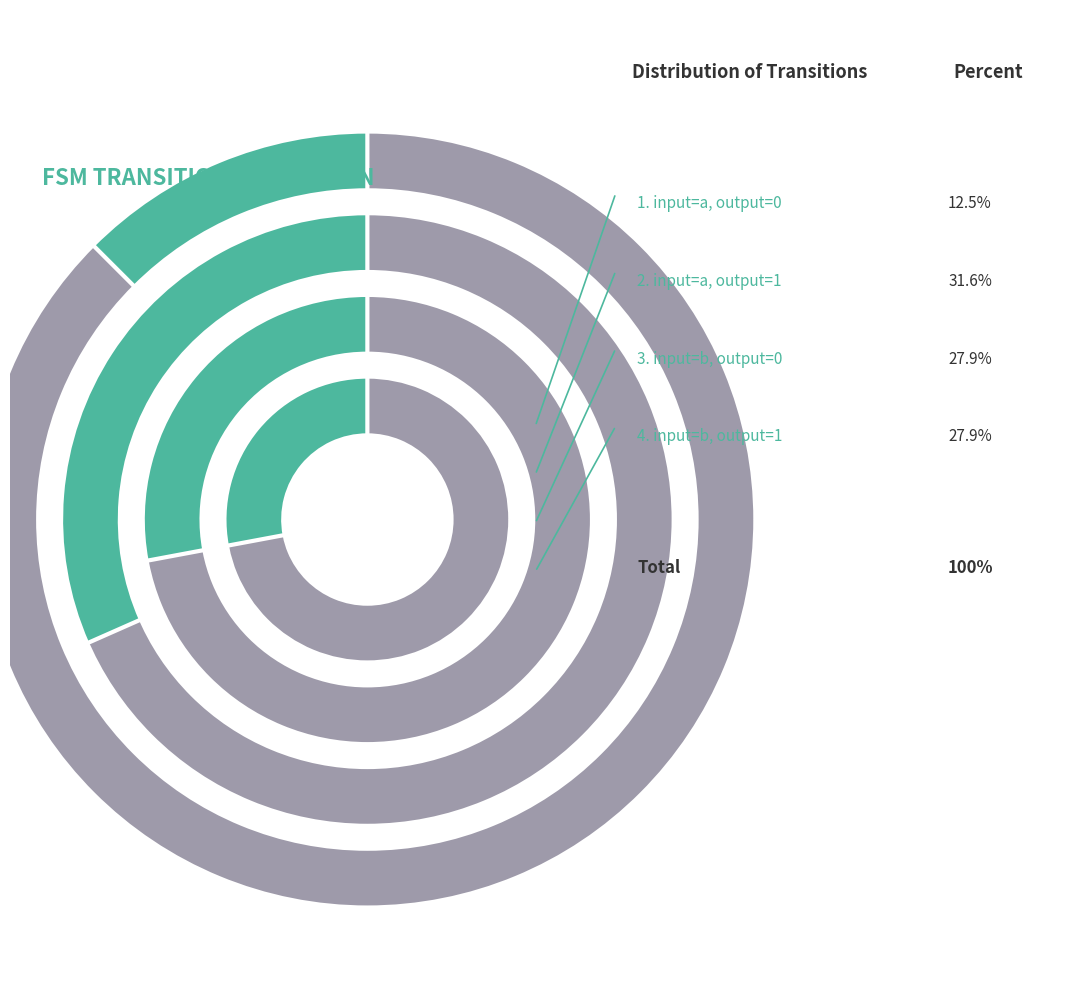

Rank the categories by value from lowest to highest.

input=a, output=0, input=b, output=0, input=b, output=1, input=a, output=1